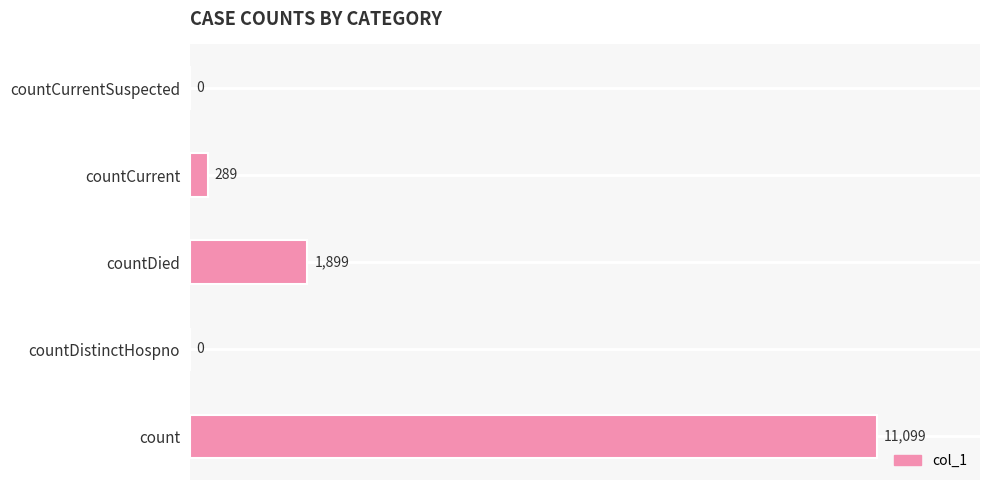

What is the change in value from countDied to countCurrentSuspected?

-1899